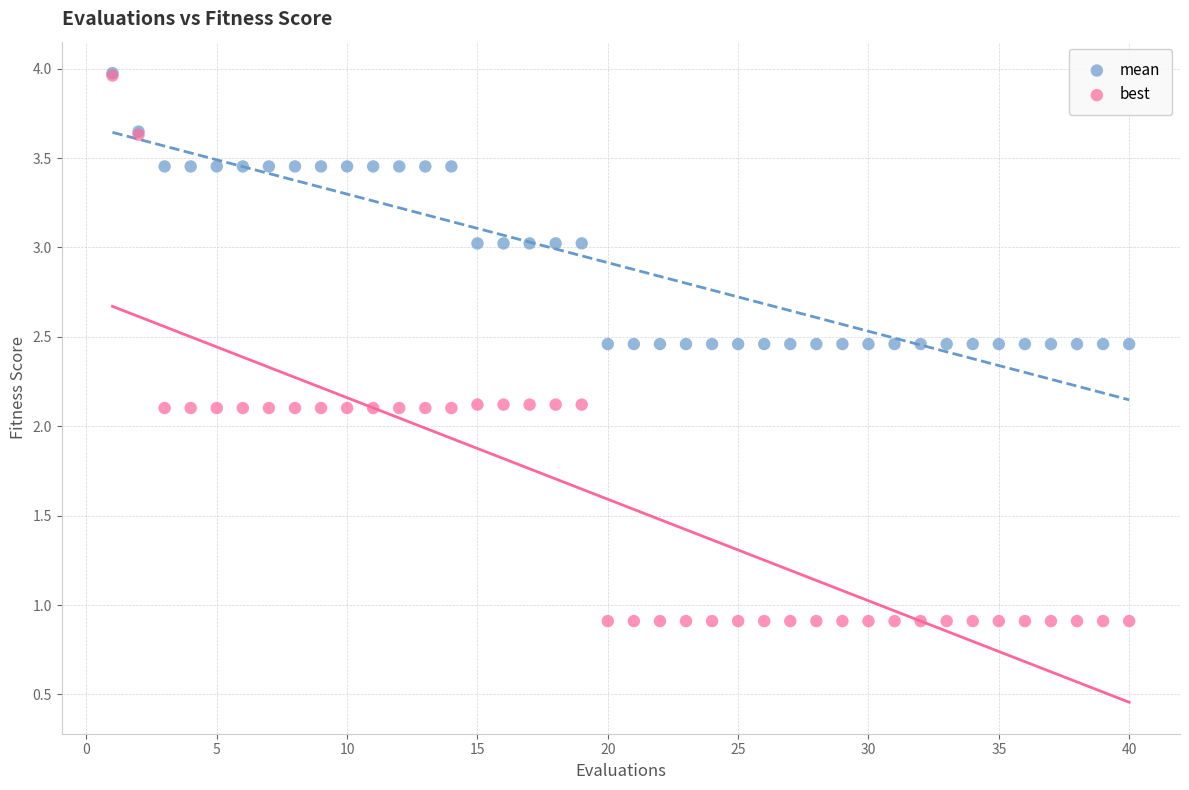

What are all the series names shown in the legend?

mean, best